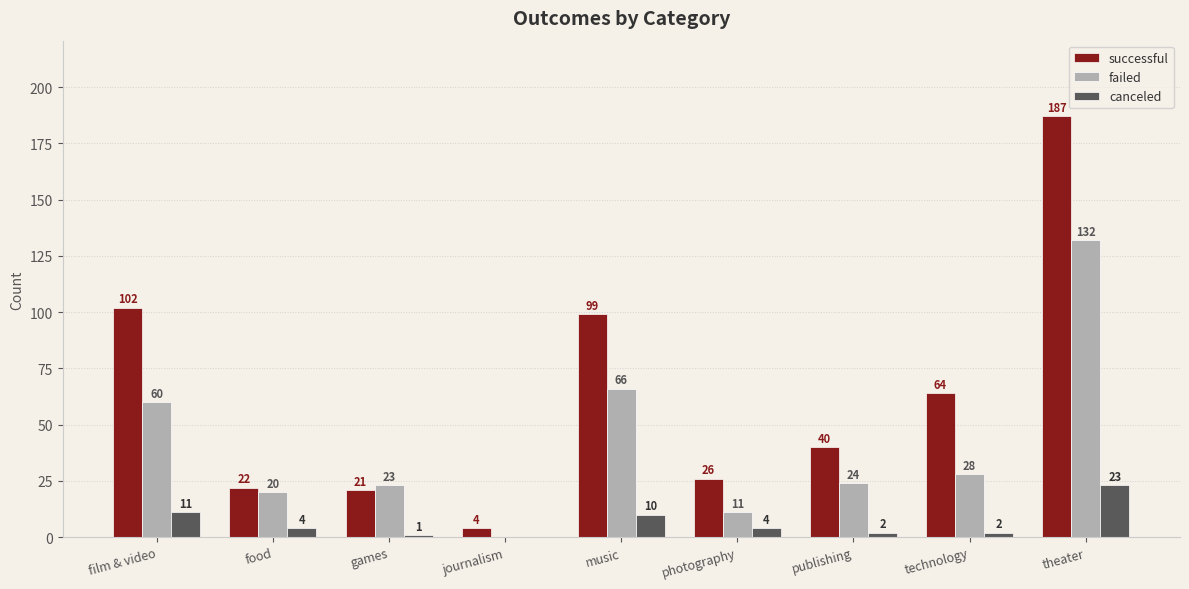

Which series changed the most between food and technology?

successful